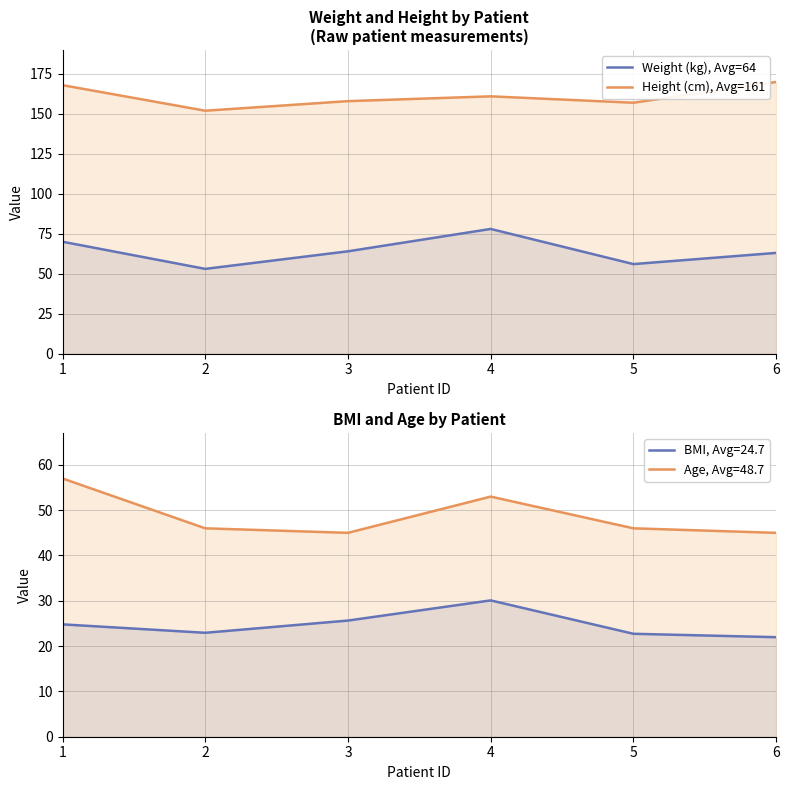

How many data points does each series have?

6